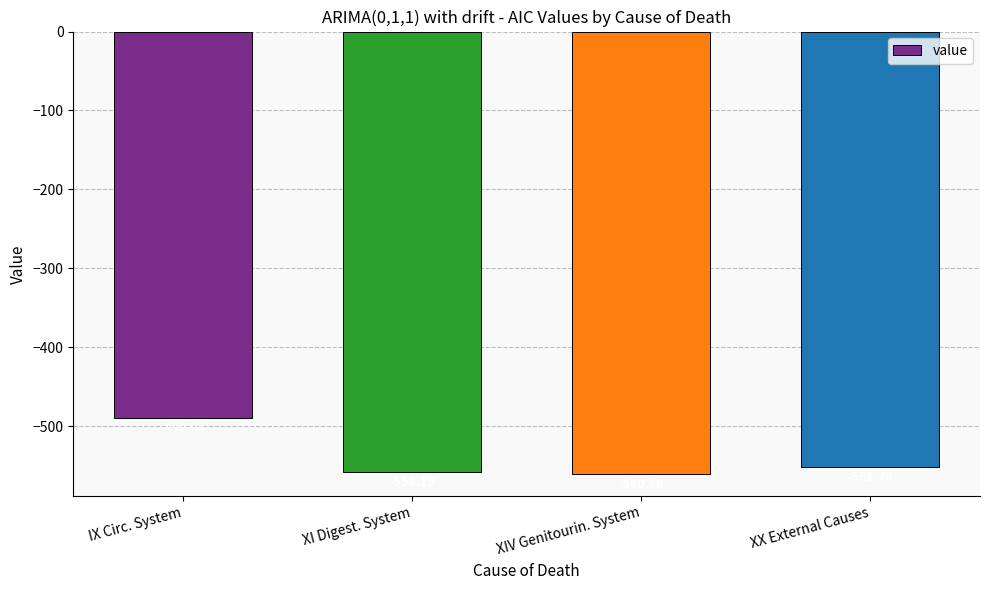

Rank the categories by value from lowest to highest.

XIV Genitourin. System, XI Digest. System, XX External Causes, IX Circ. System